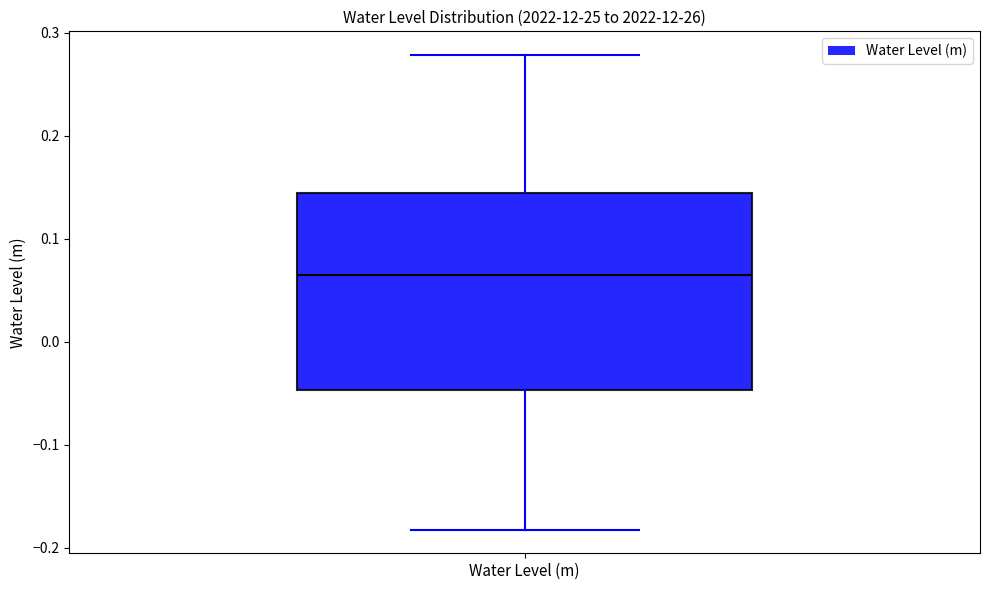

Where is the upper edge of the box for Water Level (m) on the y-axis? The values are not printed on the chart, so give them approximately, as read against the axis.

0.14